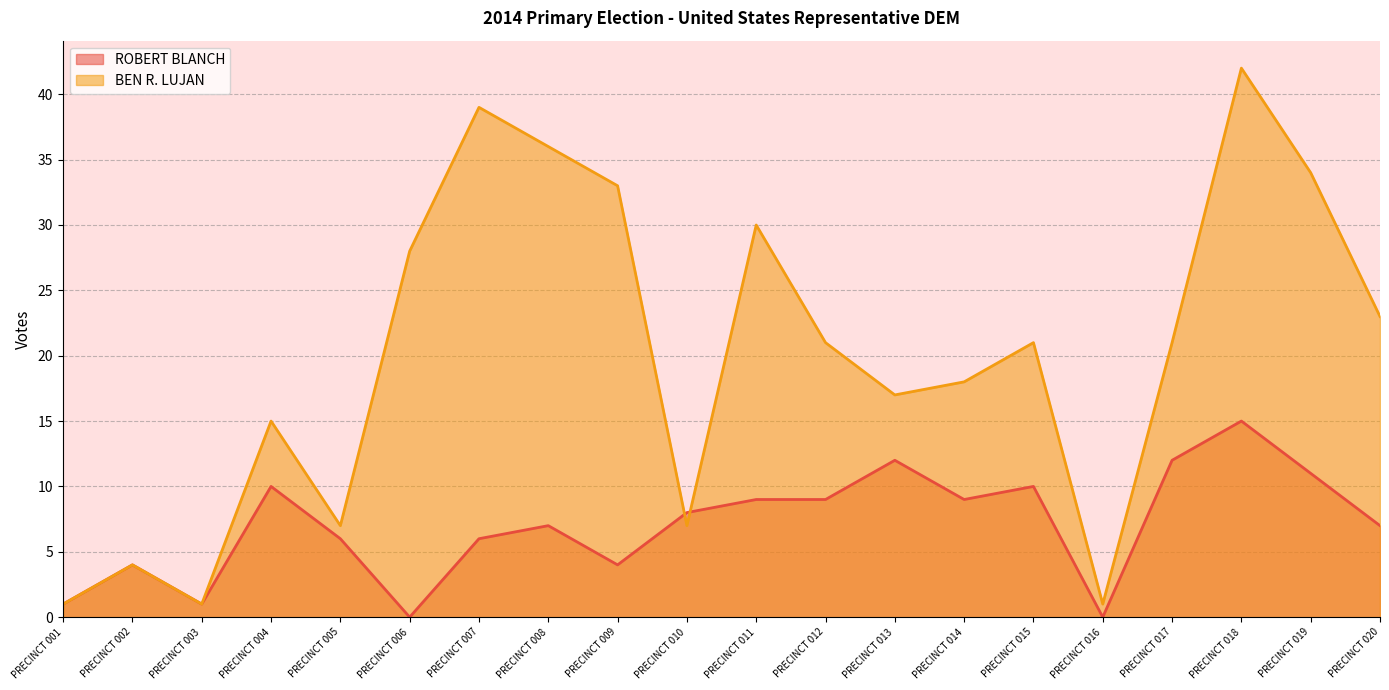

Reading right to left, list all the values displayed in this chart.

ROBERT BLANCH: PRECINCT 020=7	PRECINCT 019=11	PRECINCT 018=15	PRECINCT 017=12	PRECINCT 016=0	PRECINCT 015=10	PRECINCT 014=9	PRECINCT 013=12	PRECINCT 012=9	PRECINCT 011=9	PRECINCT 010=8	PRECINCT 009=4	PRECINCT 008=7	PRECINCT 007=6	PRECINCT 006=0	PRECINCT 005=6	PRECINCT 004=10	PRECINCT 003=1	PRECINCT 002=4	PRECINCT 001=1
BEN R. LUJAN: PRECINCT 020=23	PRECINCT 019=34	PRECINCT 018=42	PRECINCT 017=21	PRECINCT 016=1	PRECINCT 015=21	PRECINCT 014=18	PRECINCT 013=17	PRECINCT 012=21	PRECINCT 011=30	PRECINCT 010=7	PRECINCT 009=33	PRECINCT 008=36	PRECINCT 007=39	PRECINCT 006=28	PRECINCT 005=7	PRECINCT 004=15	PRECINCT 003=1	PRECINCT 002=4	PRECINCT 001=1